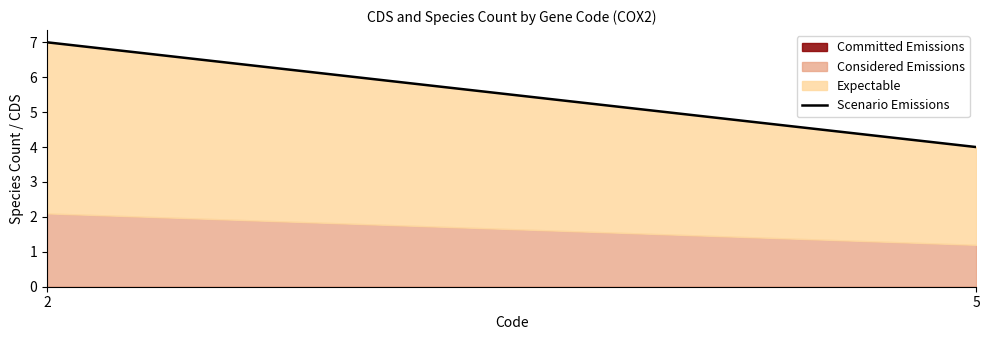

The chart shows a value of 7 at 2. True or false?

True